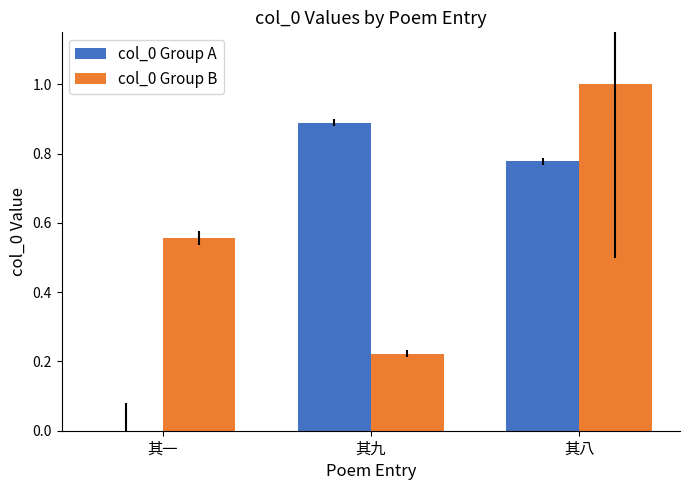

At which category is the sum across all series the highest?

其八